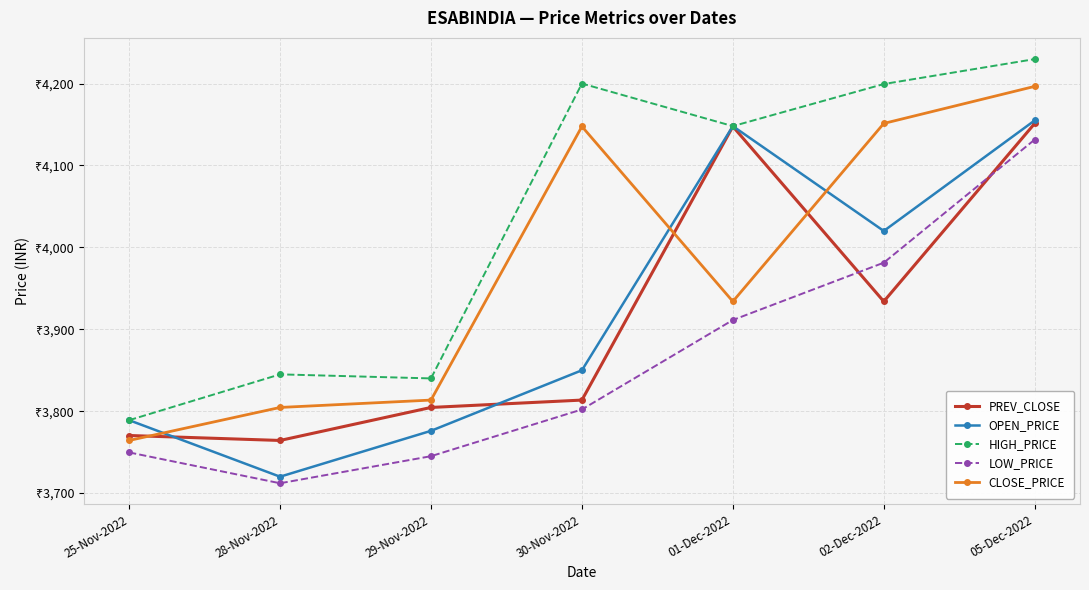

What are all the series names shown in the legend?

PREV_CLOSE, OPEN_PRICE, HIGH_PRICE, LOW_PRICE, CLOSE_PRICE